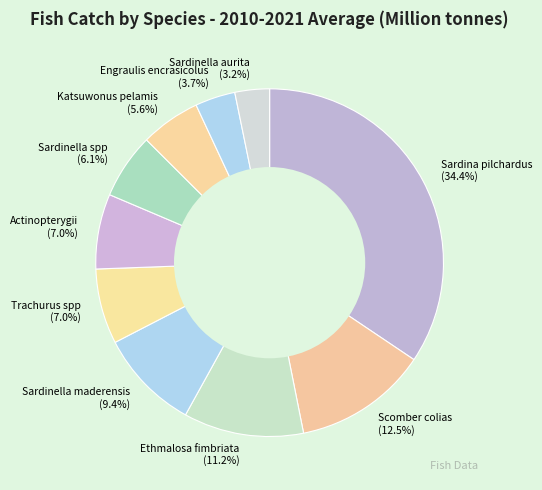

What is the largest slice in the pie chart?

Sardina pilchardus